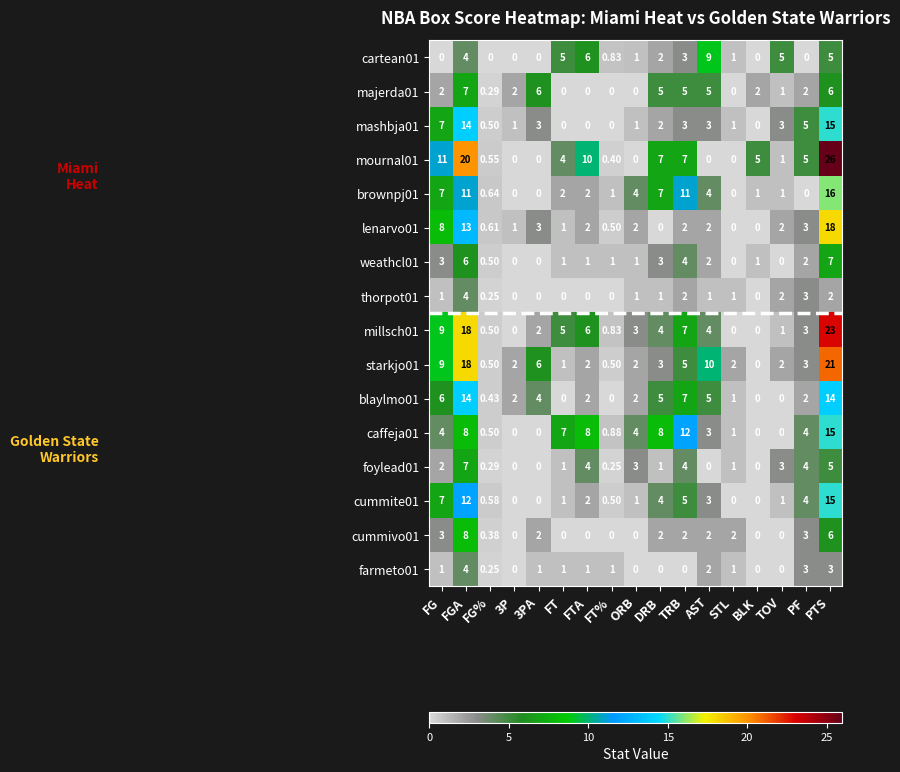

How many categories are shown in the chart?

17